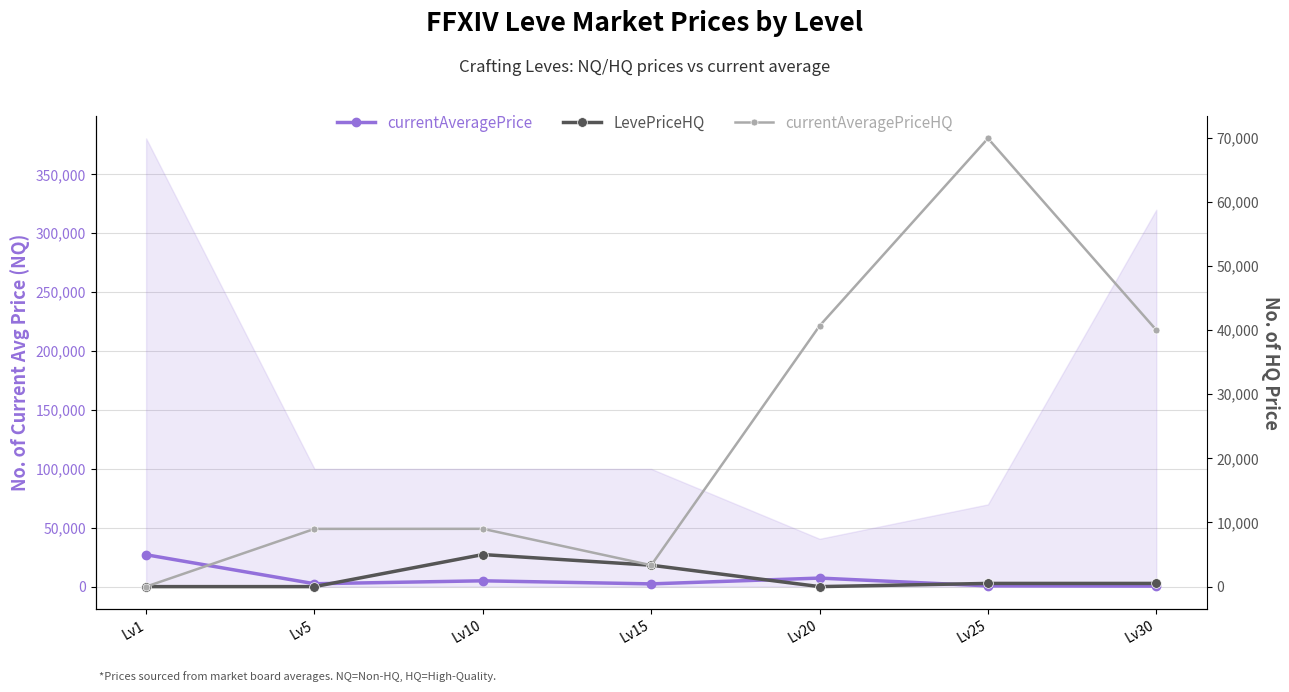

What is the difference between the maximum and second lowest values in the currentAveragePrice series?

26408